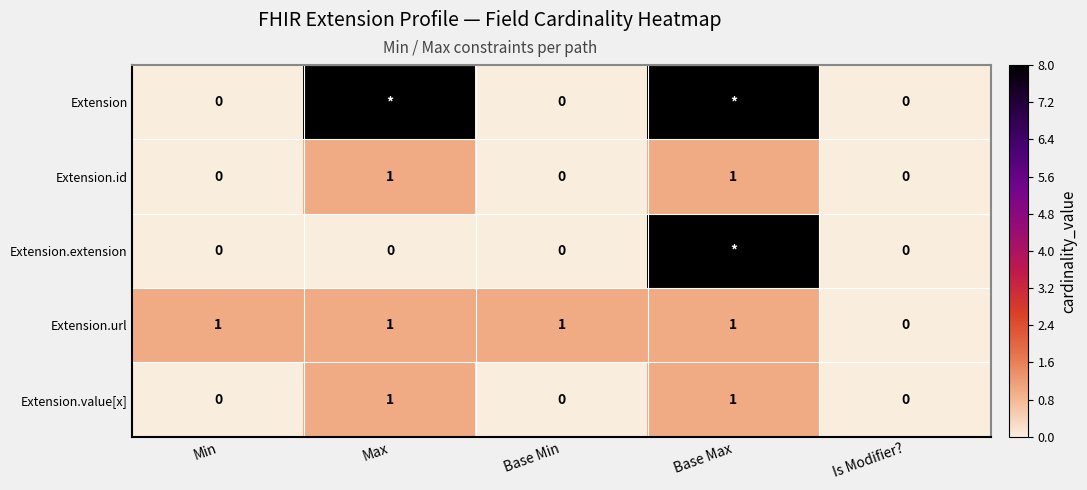

True or false: Extension.value[x] has a value of 0 at Base Min.

True